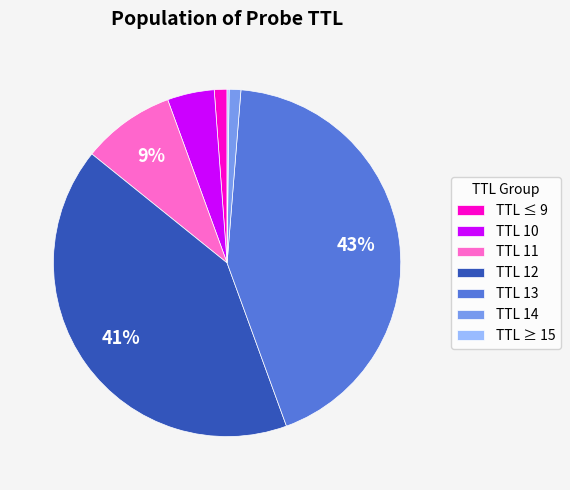

To the nearest percent, what is the combined percentage of TTL 14 and TTL 13?

44%